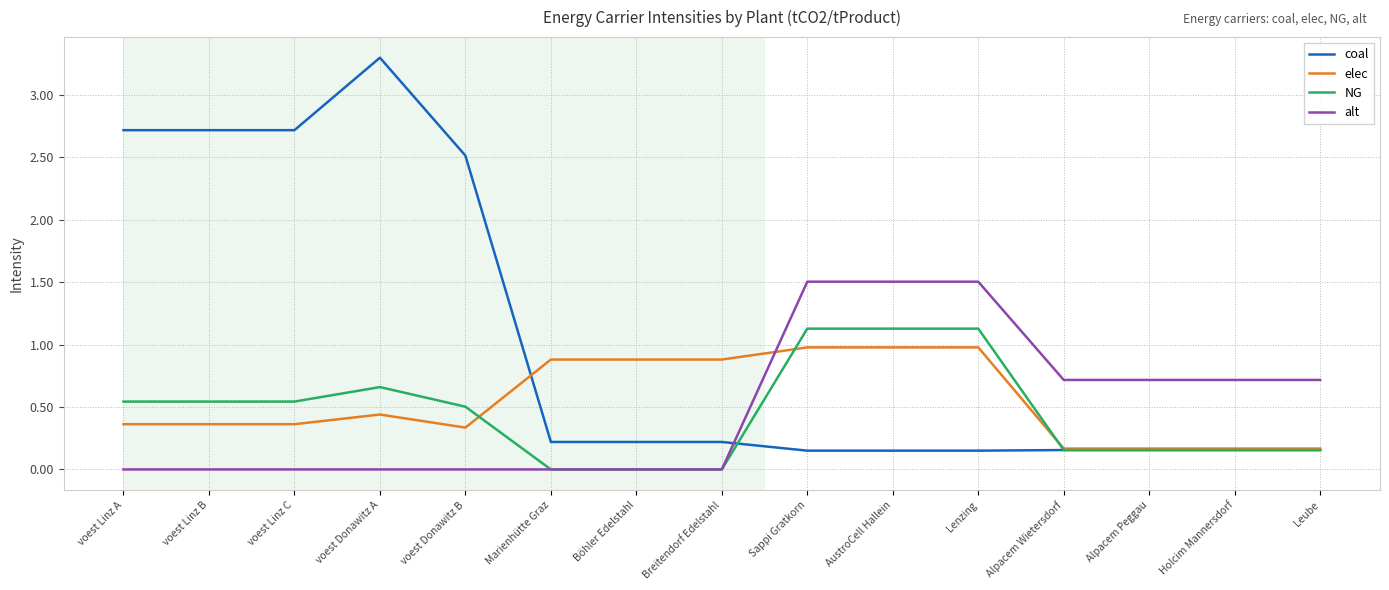

Is this an area chart (filled region under the line)?

No